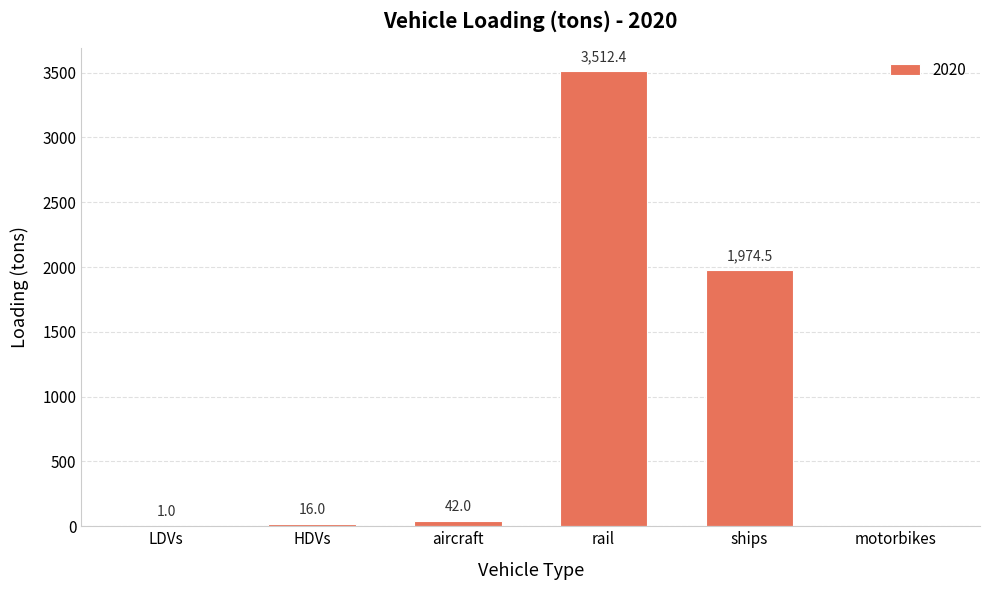

What is the sum of the values at aircraft and LDVs?

43.0